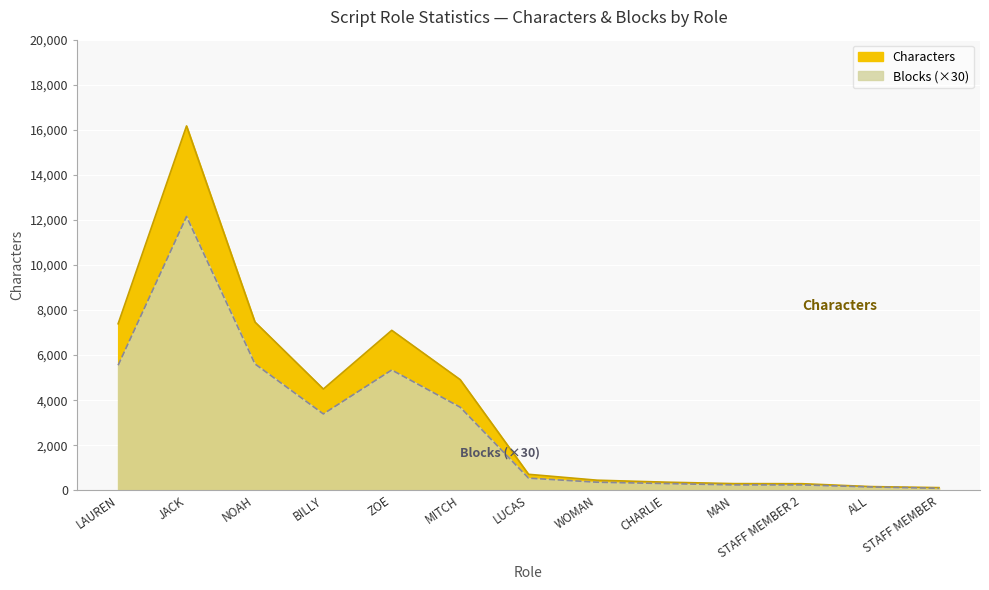

Count the number of data series in this chart.

2